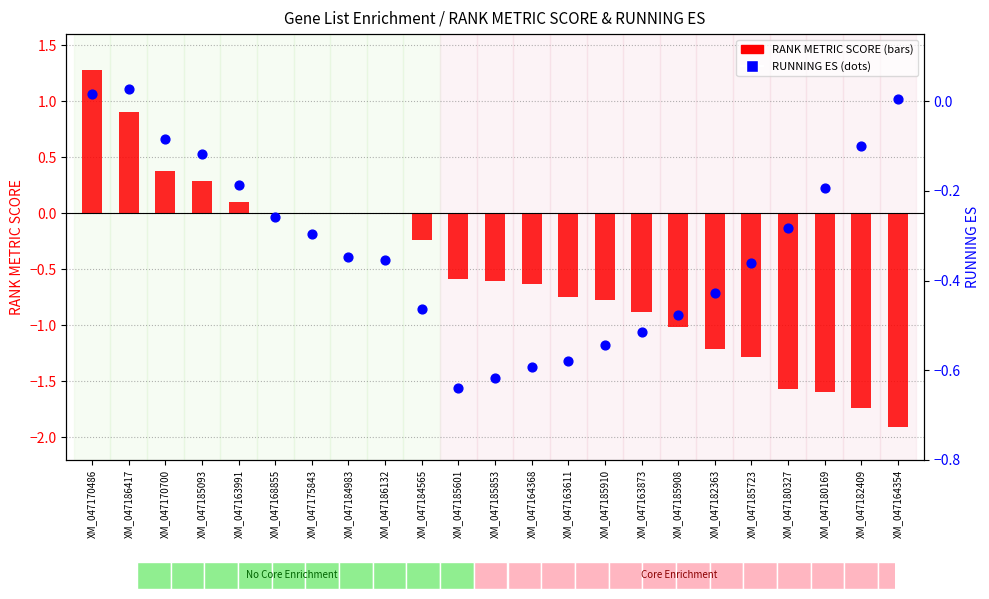

Which series has the largest Y range (max minus min)?

RANK METRIC SCORE